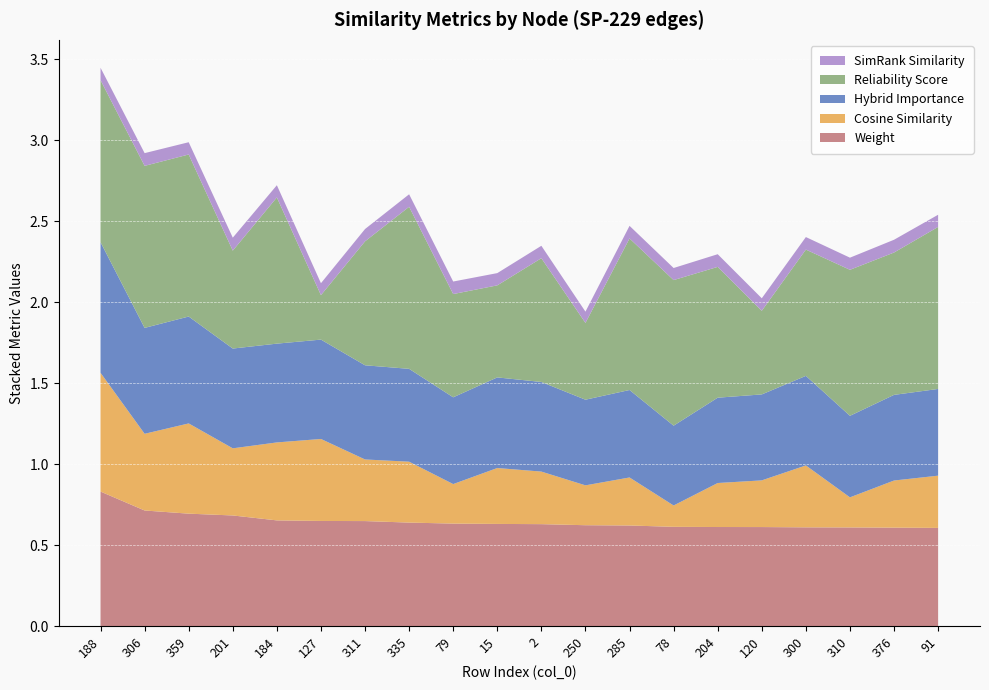

Reading left to right, what are all the values shown in this chart?

weight: 0.8	0.7	0.7	0.7	0.7	0.6	0.6	0.6	0.6	0.6	0.6	0.6	0.6	0.6	0.6	0.6	0.6	0.6	0.6	0.6
reliability_score: 1.0	1.0	1.0	0.6	0.9	0.3	0.8	1.0	0.6	0.6	0.8	0.5	0.9	0.9	0.8	0.5	0.8	0.9	0.9	1.0
simrank_similarity_to_test_node: 0.1	0.1	0.1	0.1	0.1	0.1	0.1	0.1	0.1	0.1	0.1	0.1	0.1	0.1	0.1	0.1	0.1	0.1	0.1	0.1
cosine_similarity_to_test_node: 0.7	0.5	0.6	0.4	0.5	0.5	0.4	0.4	0.2	0.3	0.3	0.2	0.3	0.1	0.3	0.3	0.4	0.2	0.3	0.3
hybrid_importance: 0.8	0.7	0.7	0.6	0.6	0.6	0.6	0.6	0.5	0.6	0.6	0.5	0.5	0.5	0.5	0.5	0.6	0.5	0.5	0.5